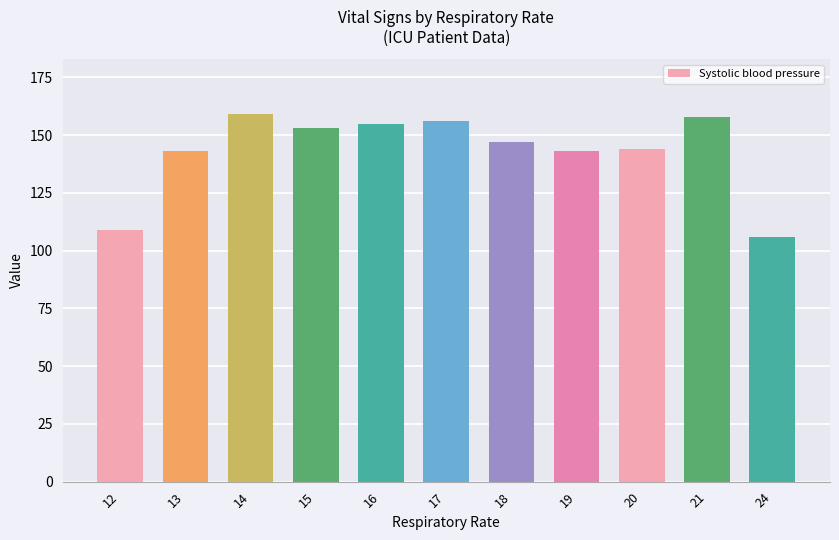

What is the change in value from 12 to 17?

+47